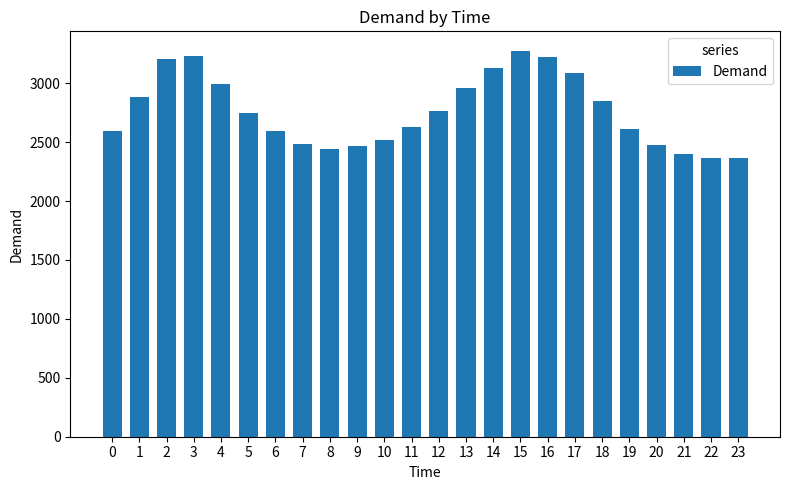

Which has a higher value, 19 or 20?

19